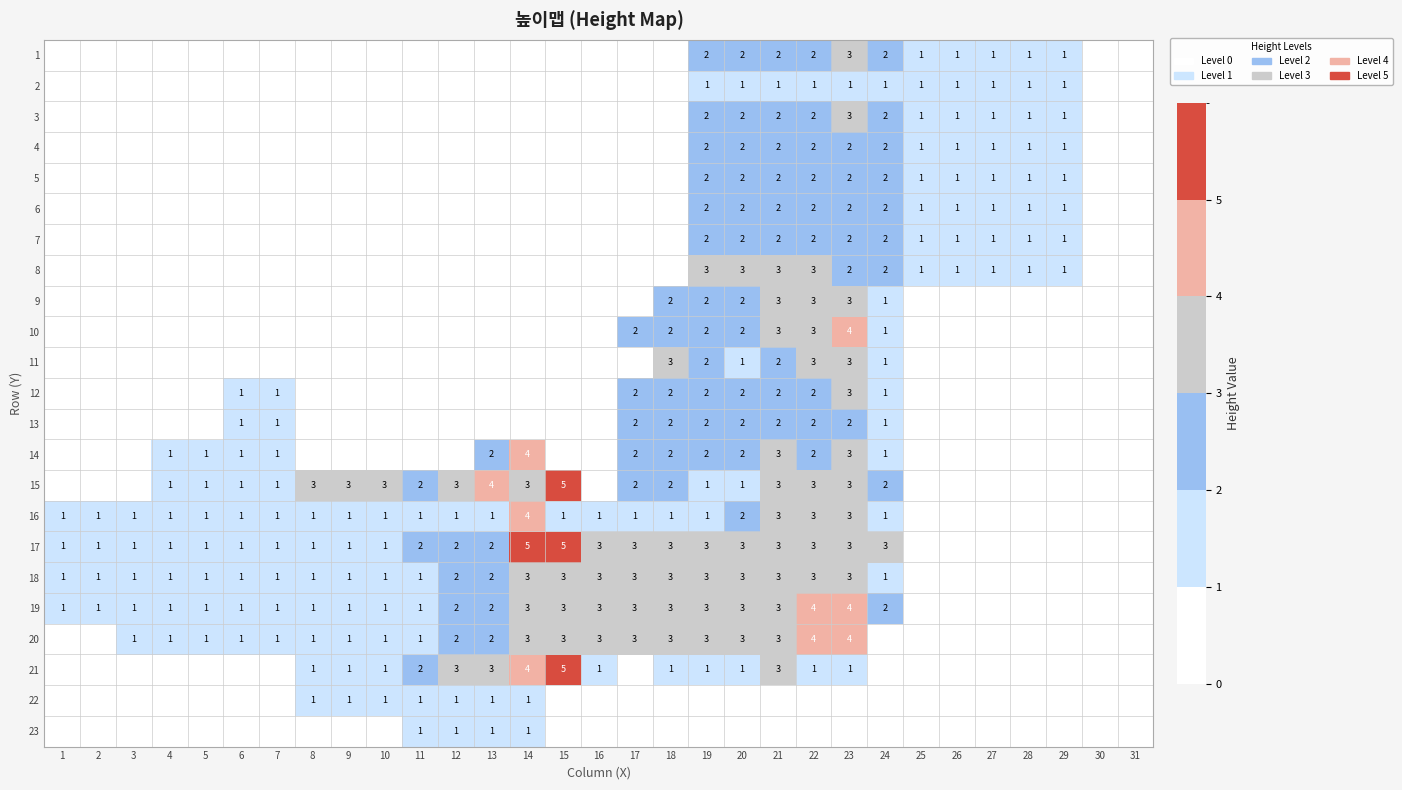

At which category is the sum across all series the highest?

23